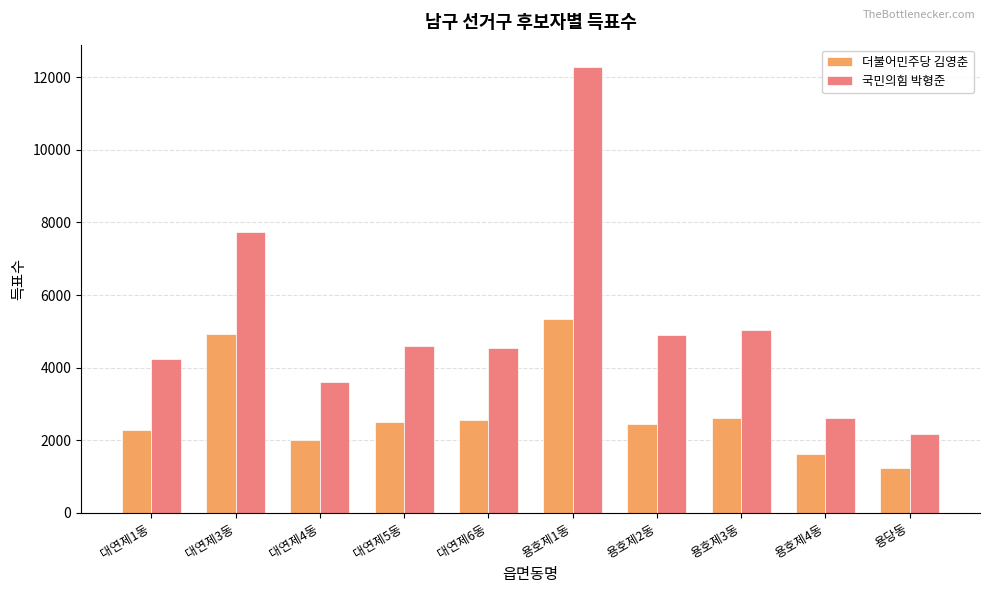

Where is 더불어민주당 김영춘 nearest to the value 3288?

용호제3동